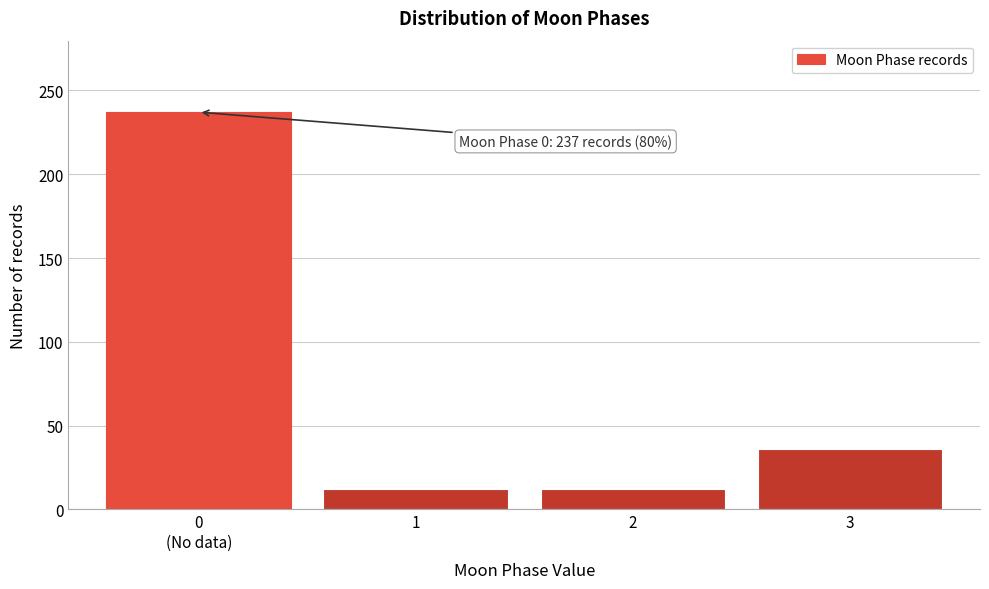

Reading left to right, what are all the values shown in this chart?

237	12	12	36